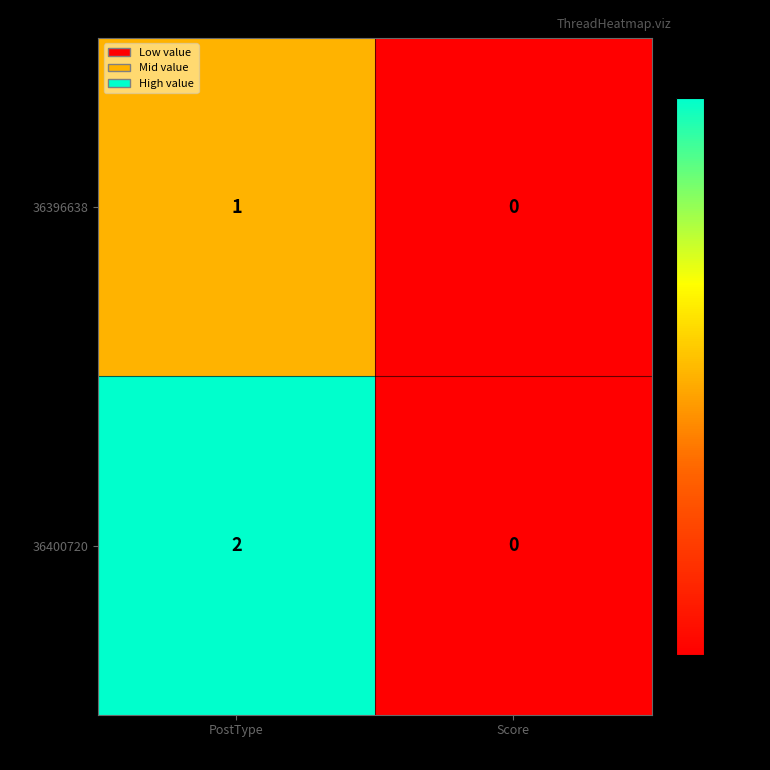

Reading left to right, transcribe all the data shown in this chart.

36396638: 1	0
36400720: 2	0